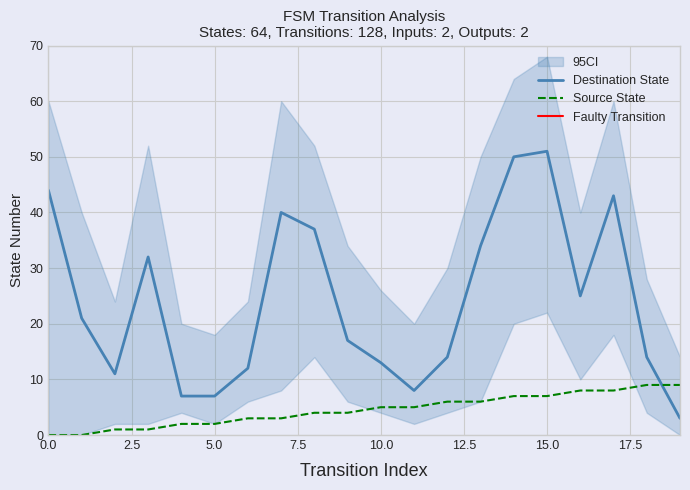

Reading left to right, what are all the values shown in this chart?

source_state: 0	0	1	1	2	2	3	3	4	4	5	5	6	6	7	7	8	8	9	9
destination_state: 44	21	11	32	7	7	12	40	37	17	13	8	14	34	50	51	25	43	14	3